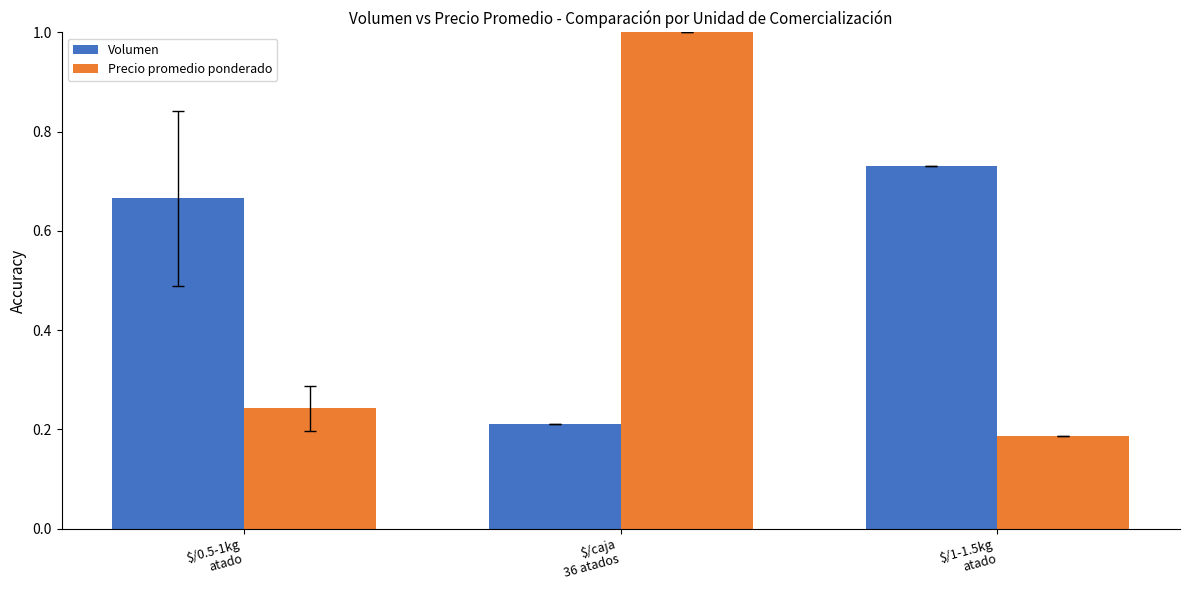

Which series has the widest spread of values?

Precio promedio ponderado